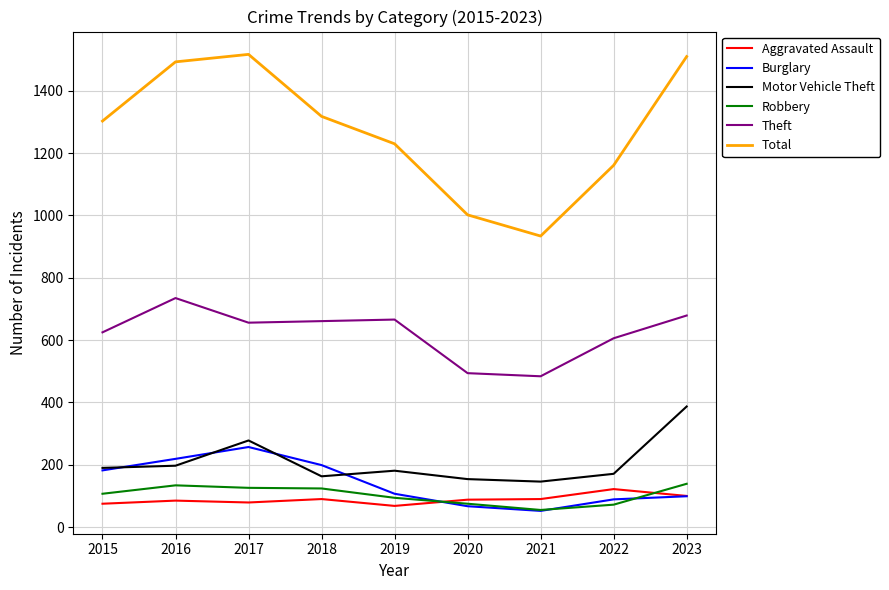

Which series changed the most between 2017 and 2020?

Total